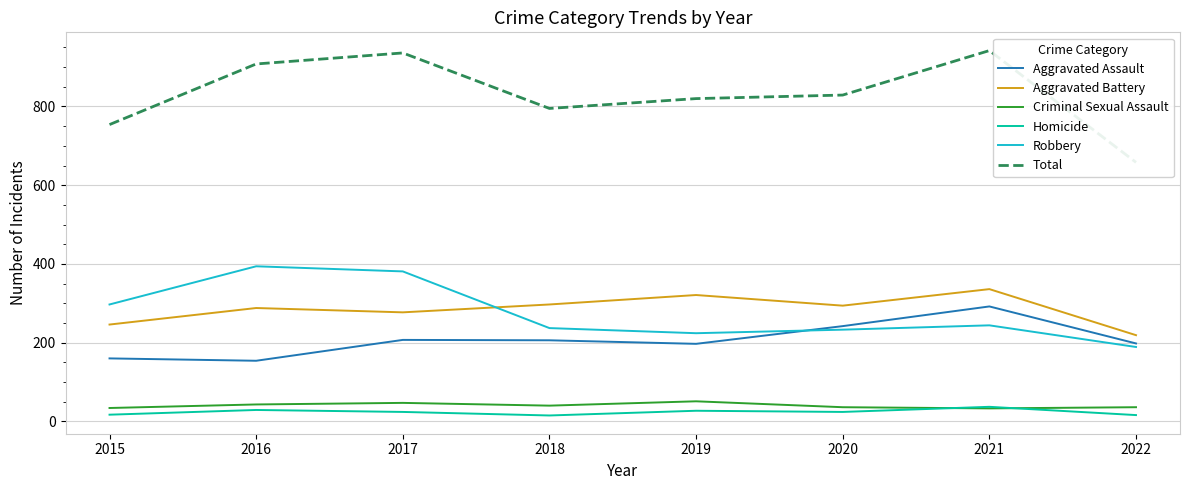

How many lines are shown in the chart?

6